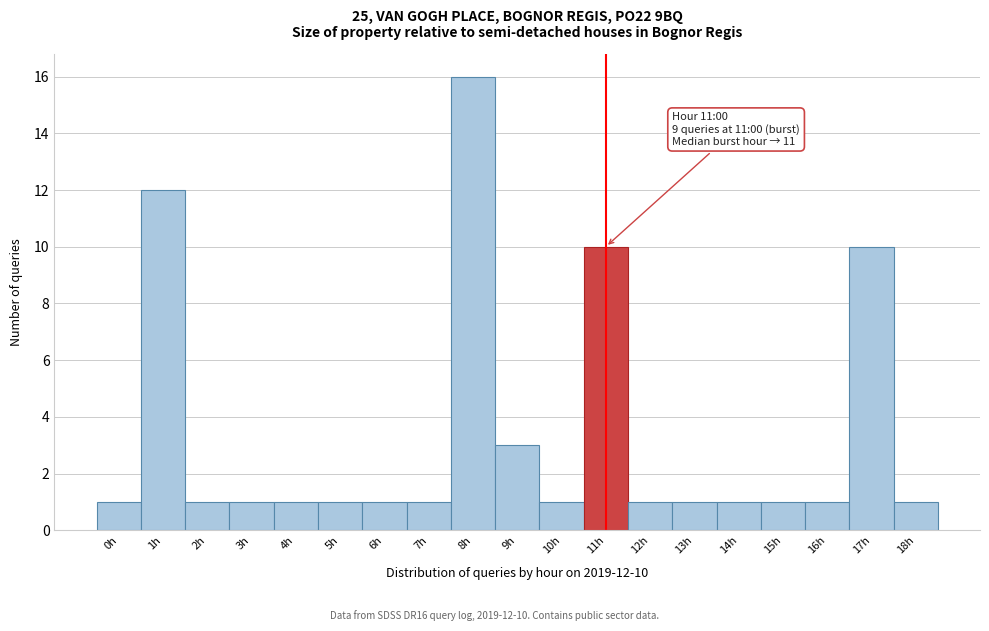

Reading right to left, what are all the values shown in this chart?

18h=1	17h=10	16h=1	15h=1	14h=1	13h=1	12h=1	11h=10	10h=1	9h=3	8h=16	7h=1	6h=1	5h=1	4h=1	3h=1	2h=1	1h=12	0h=1